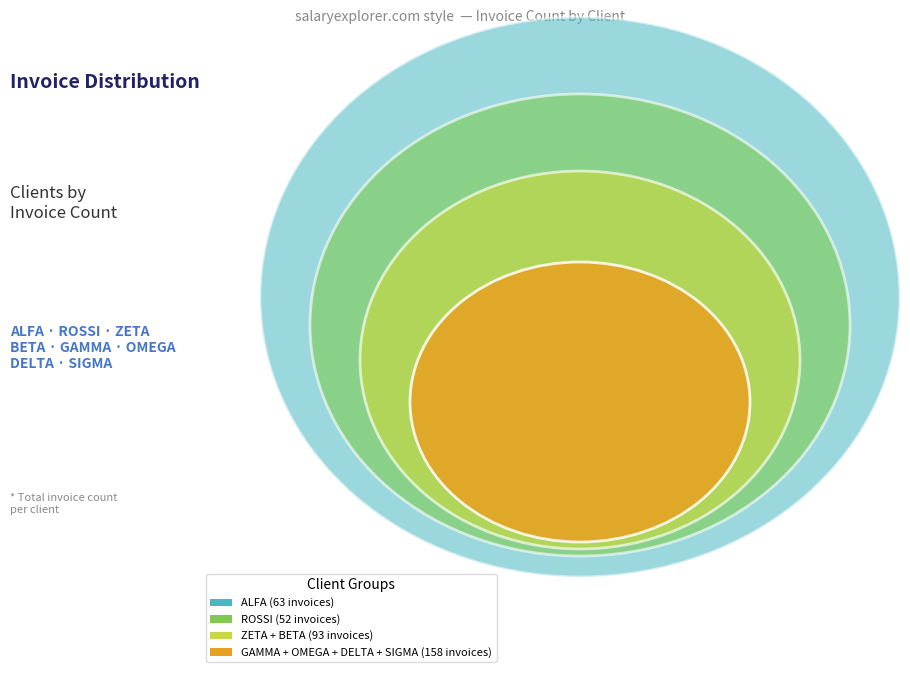

Between DELTA and ALFA, which is larger?

ALFA